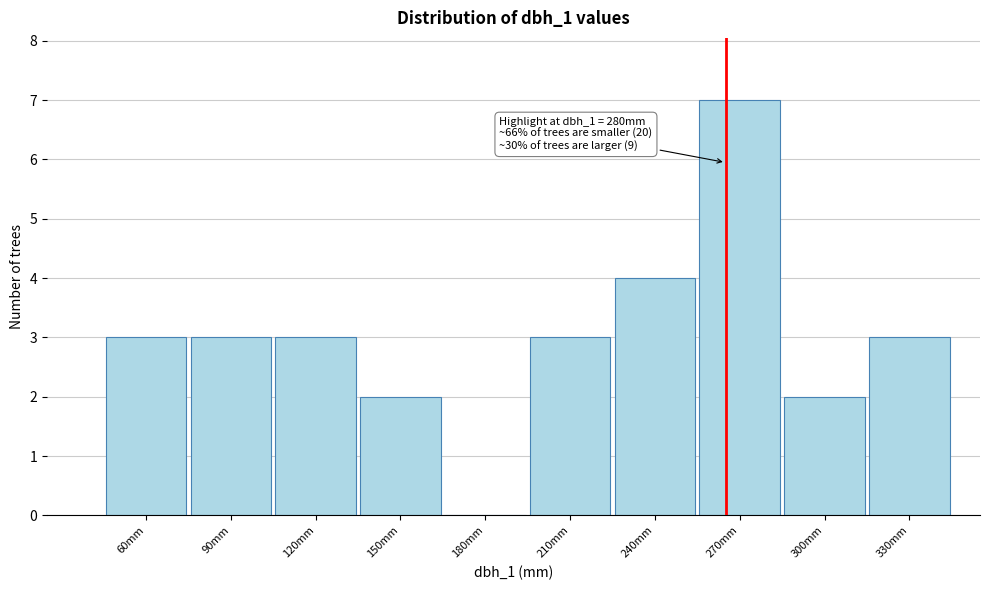

Reading left to right, what are all the values shown in this chart?

60mm=3	90mm=3	120mm=3	150mm=2	180mm=0	210mm=3	240mm=4	270mm=7	300mm=2	330mm=3